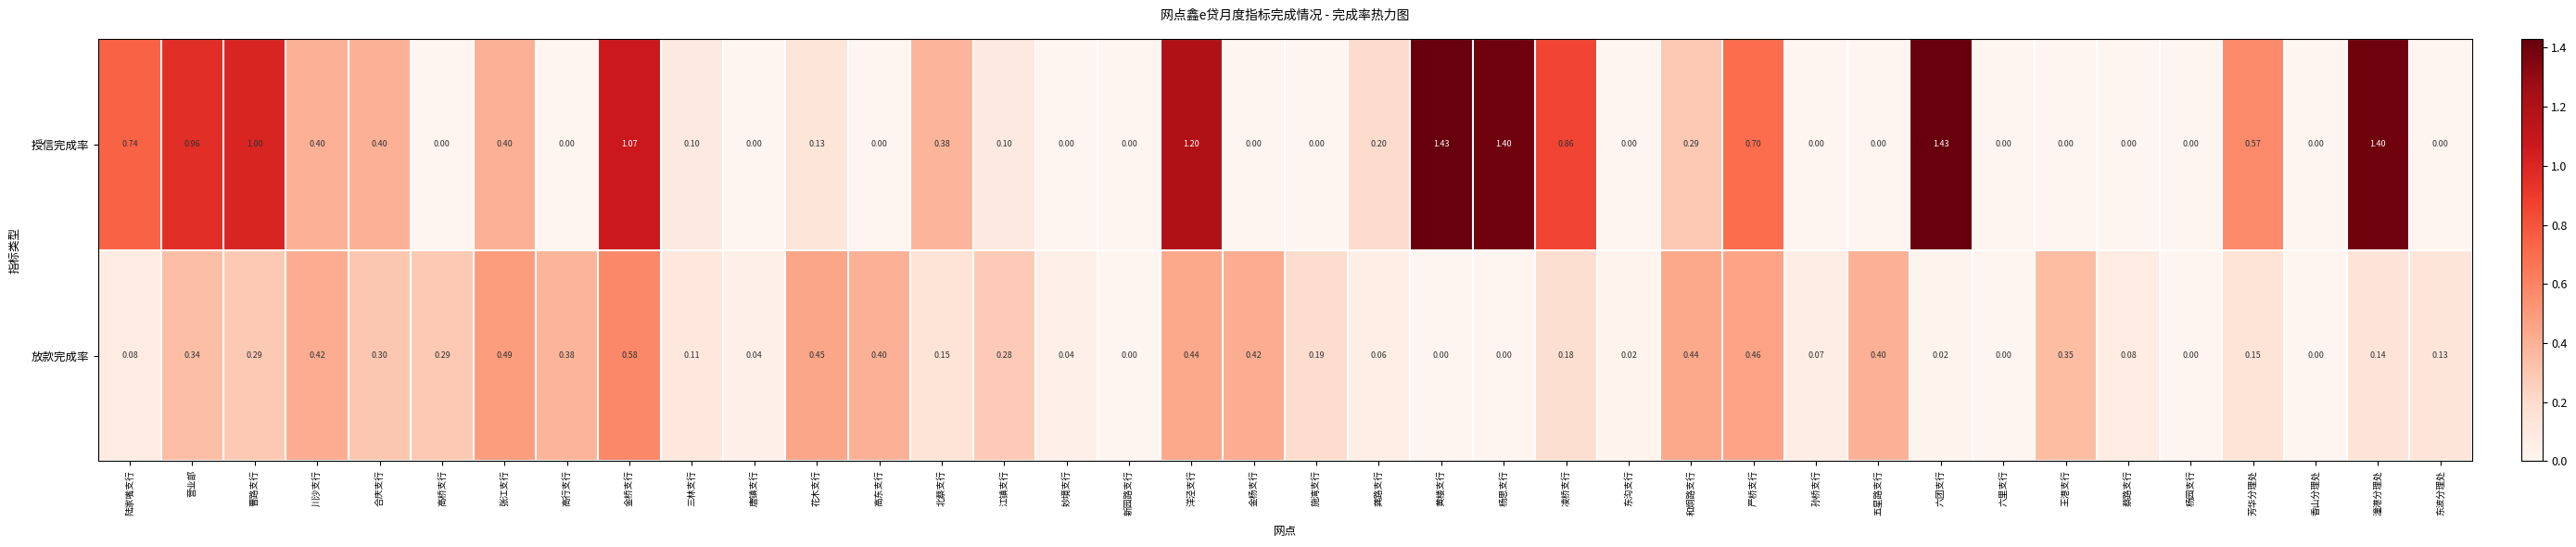

Which series has the largest range (max minus min)?

授信完成率